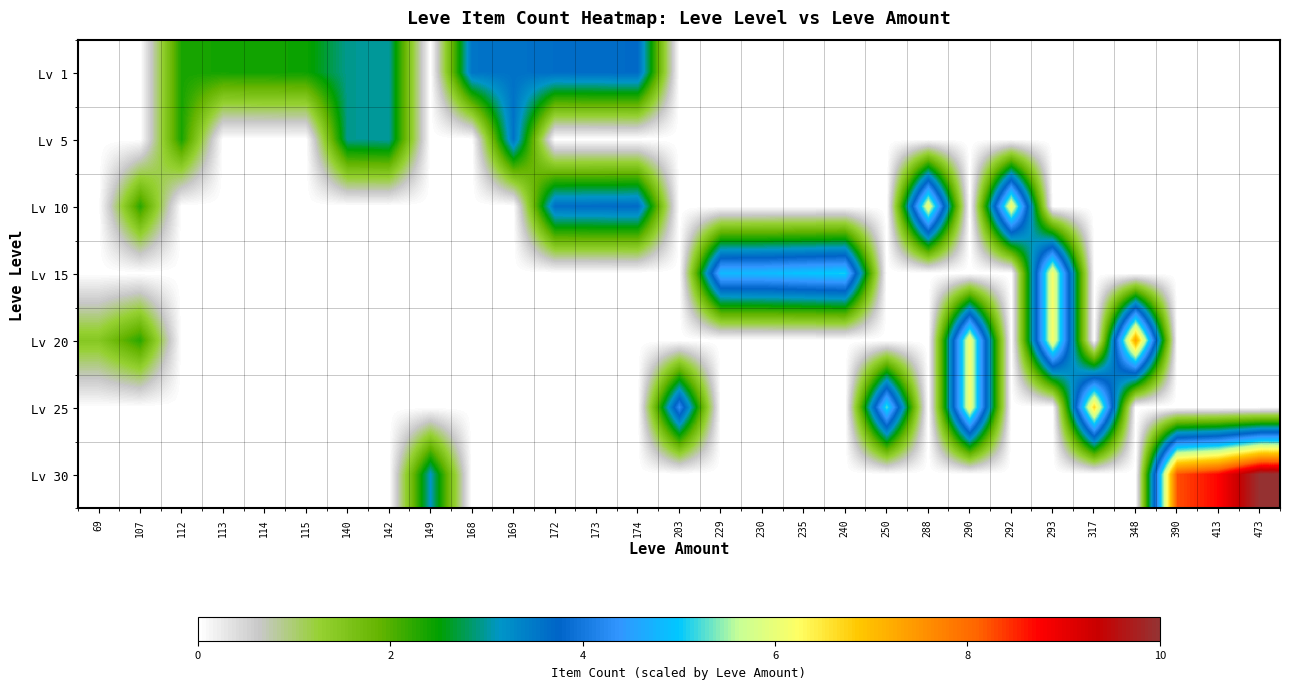

Which series has the largest range (max minus min)?

Lv 30